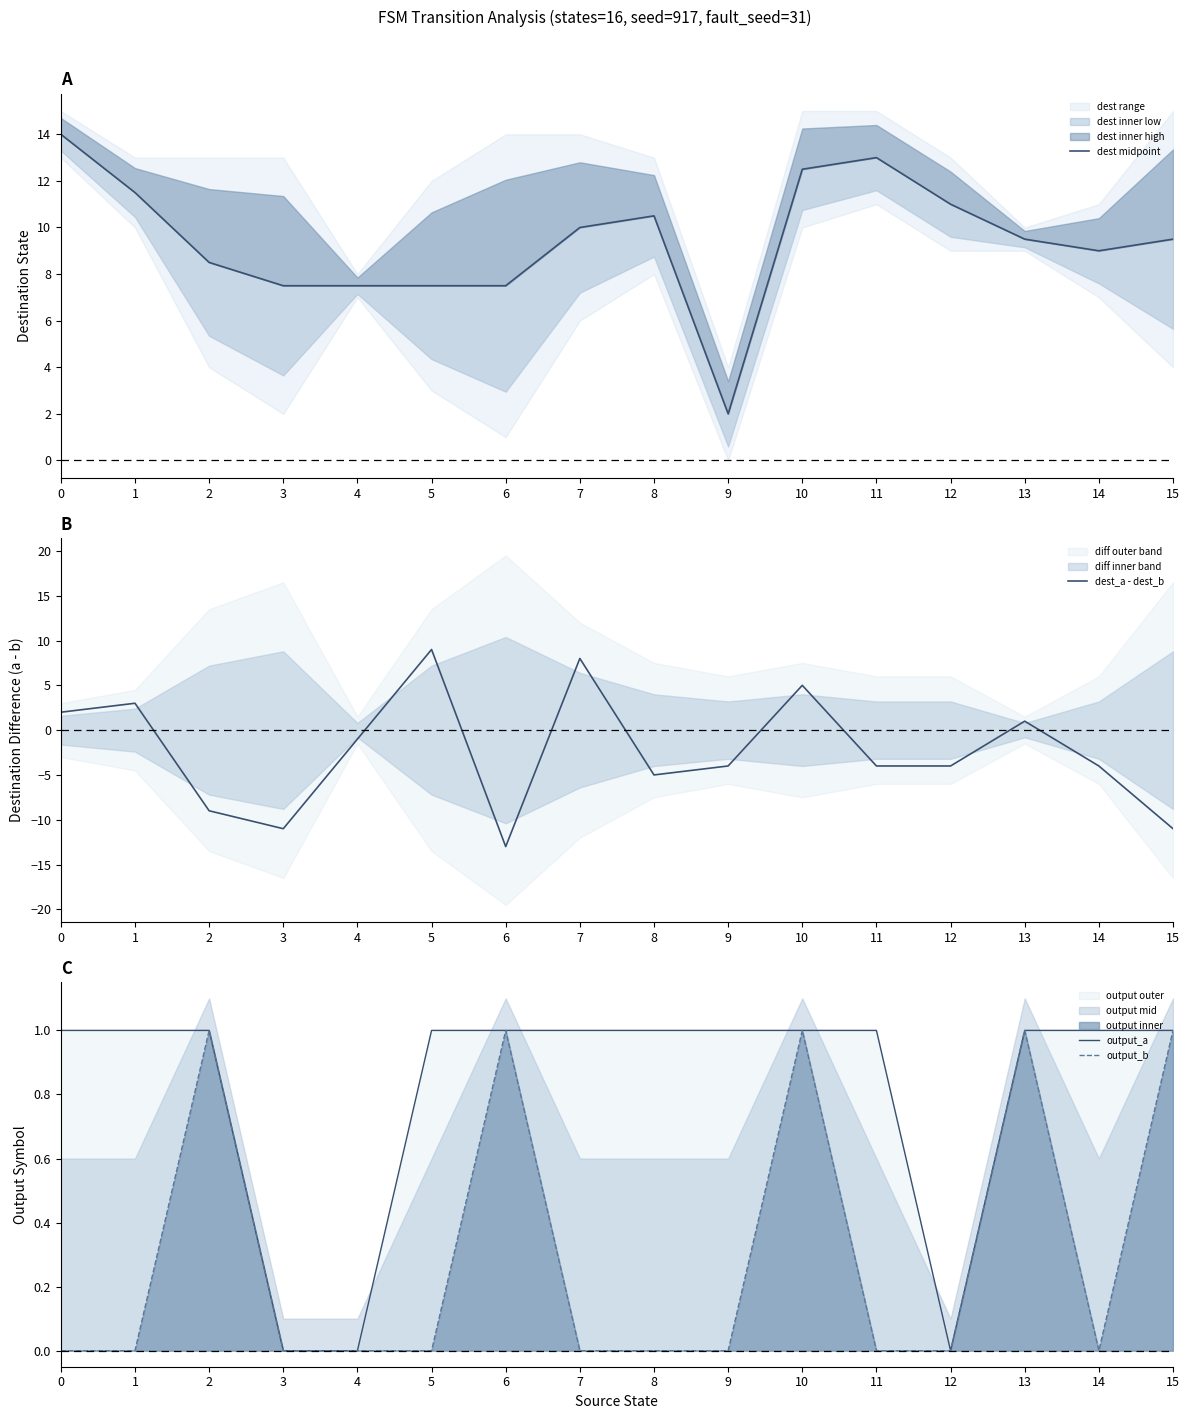

The dest midpoint series shows 13.8 at 7. True or false?

False